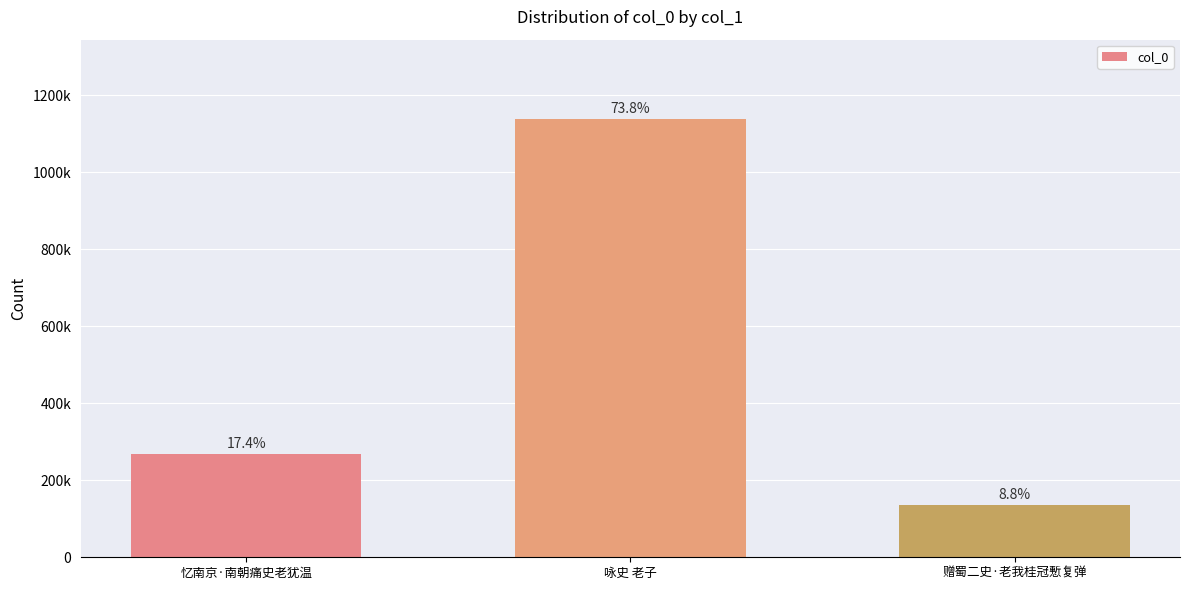

List the labels in order of value, smallest first.

赠蜀二史·老我桂冠慙复弹, 忆南京·南朝痛史老犹温, 咏史 老子